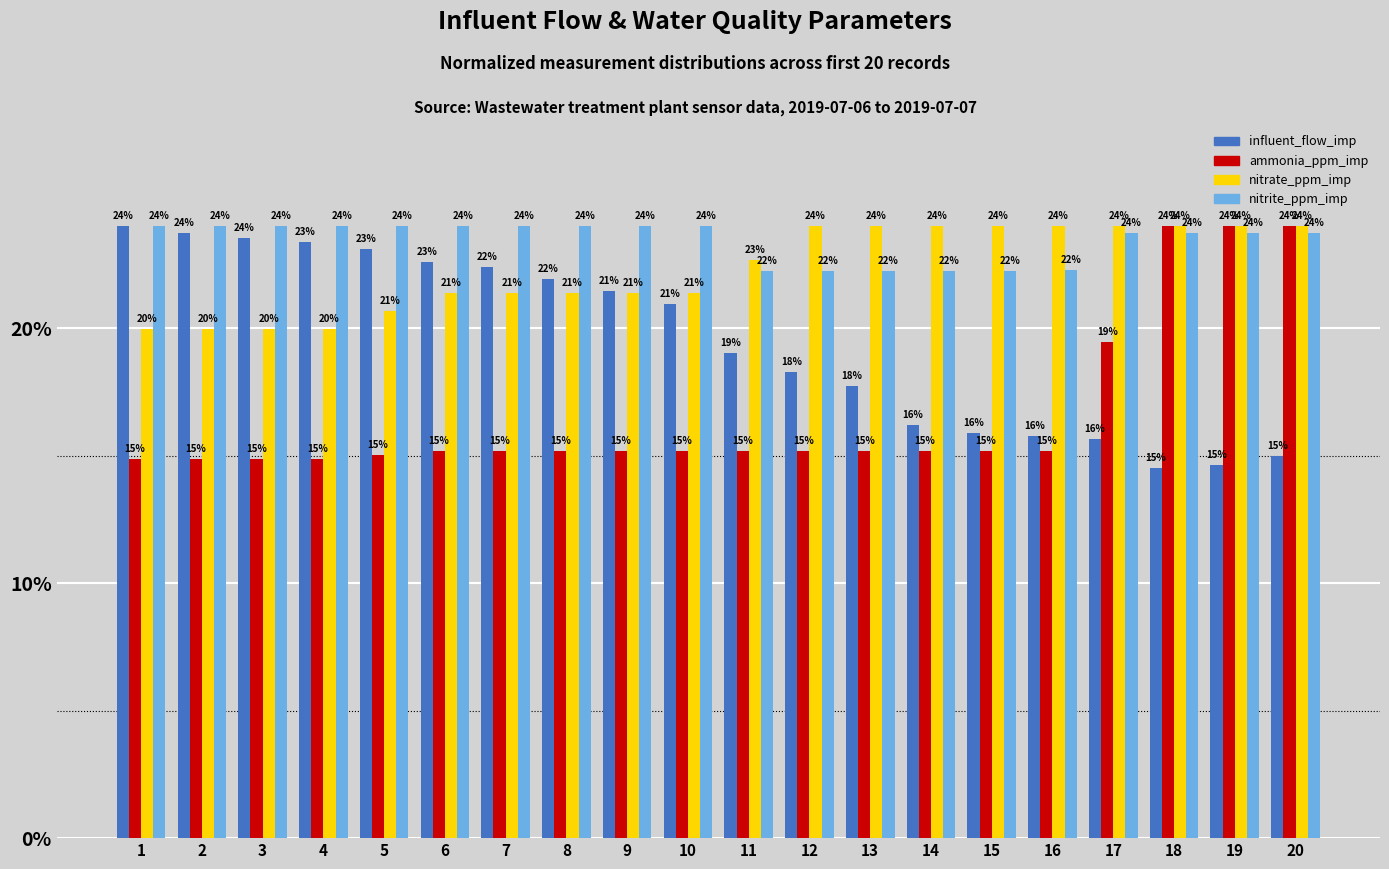

What is the difference between the maximum and second lowest values in the ammonia_ppm_imp series?

9.1